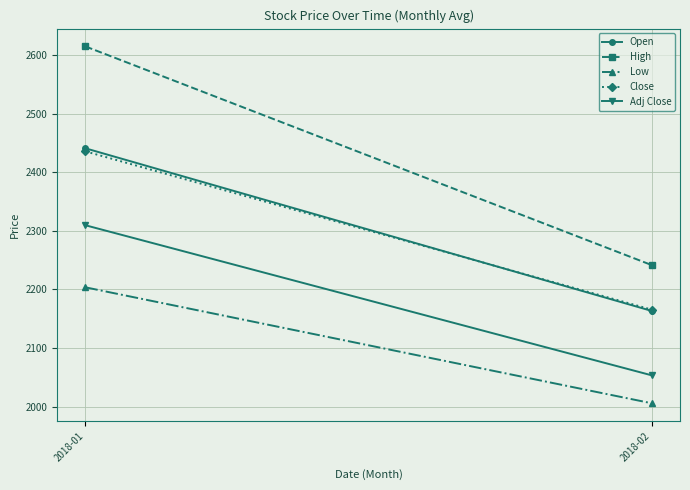

Rank the series at 2018-01 from highest to lowest value.

High, Open, Close, Adj Close, Low